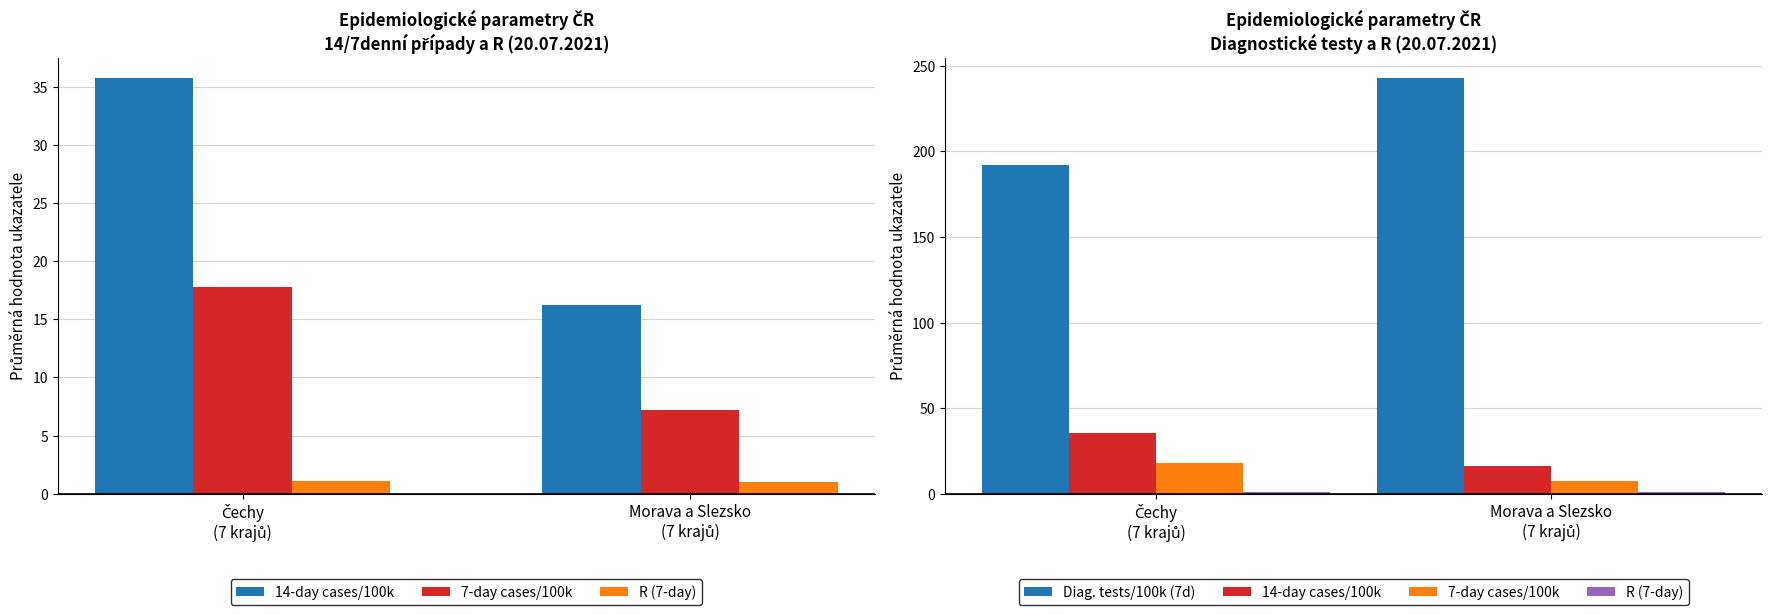

The 14-day cases/100k series shows 26.3 at Morava a Slezsko
(7 krajů). True or false?

False